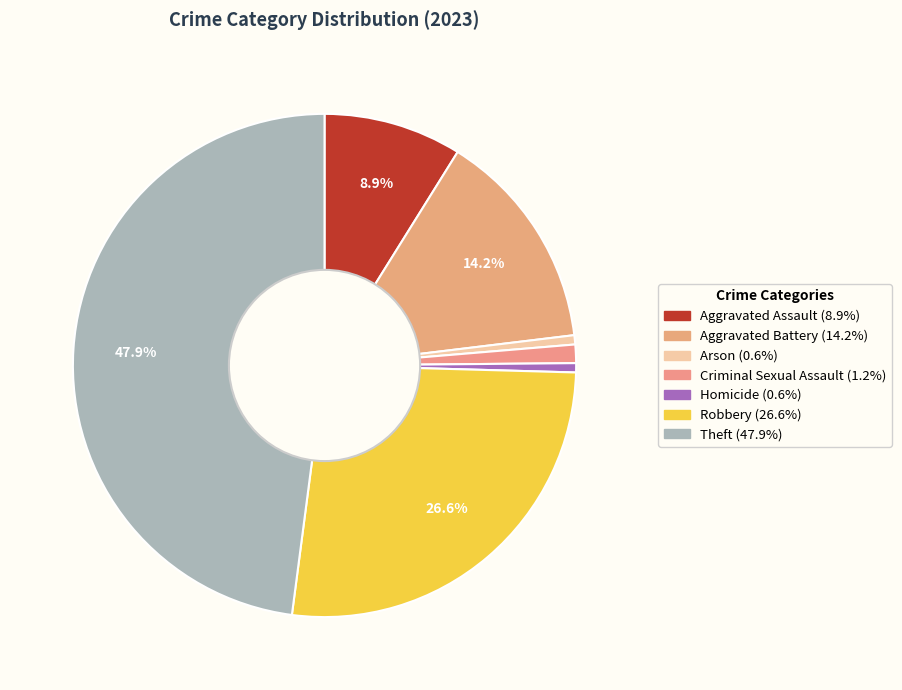

How many slices are in this pie chart?

7